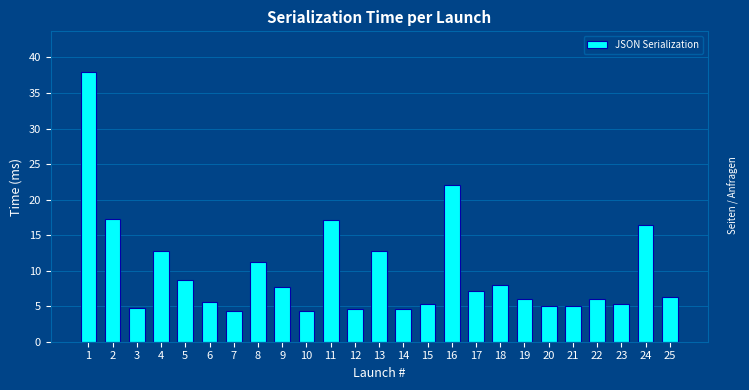

The value at 22 is 10.4. True or false?

False